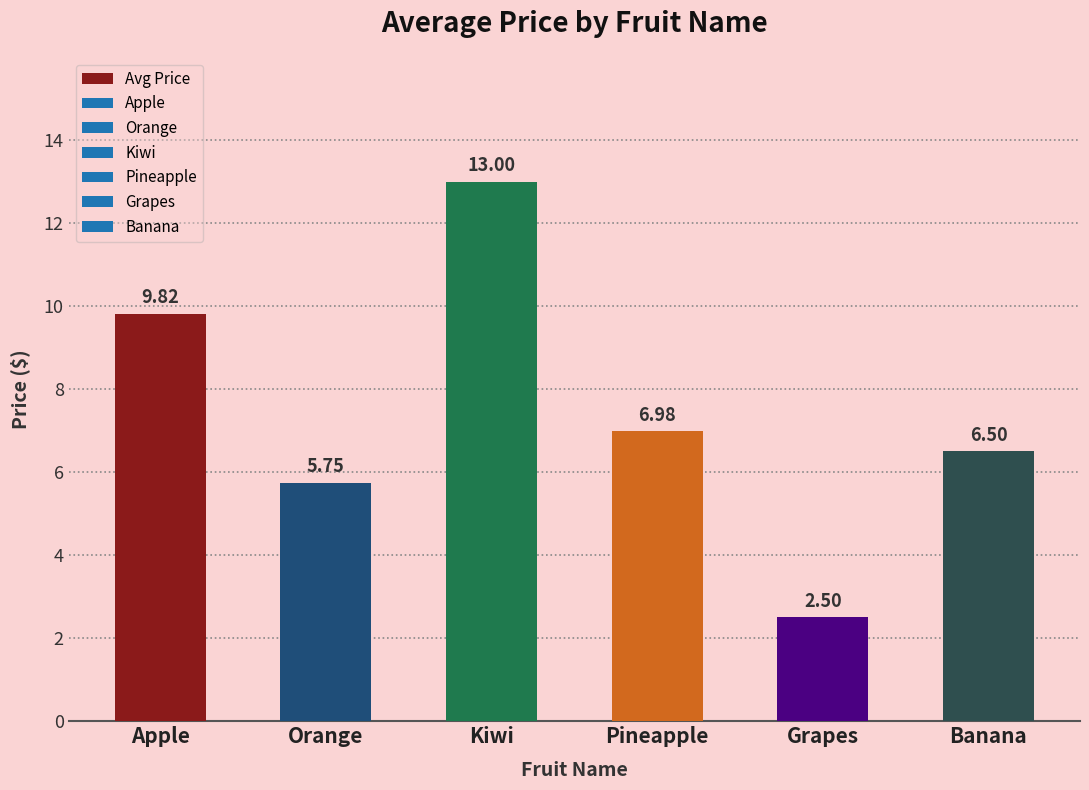

What is the label of the 3rd bar from the left?

Kiwi